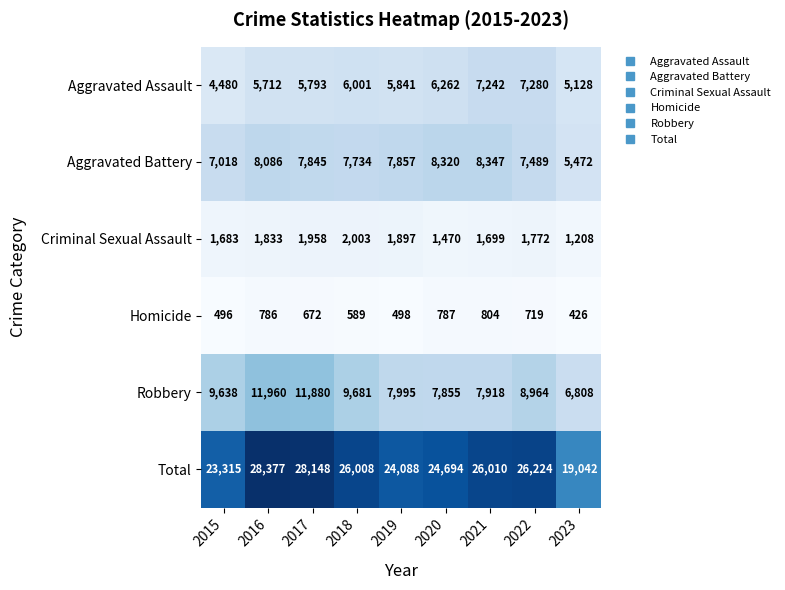

Is the value of Homicide at 2019 greater than the value of Criminal Sexual Assault at 2019?

No